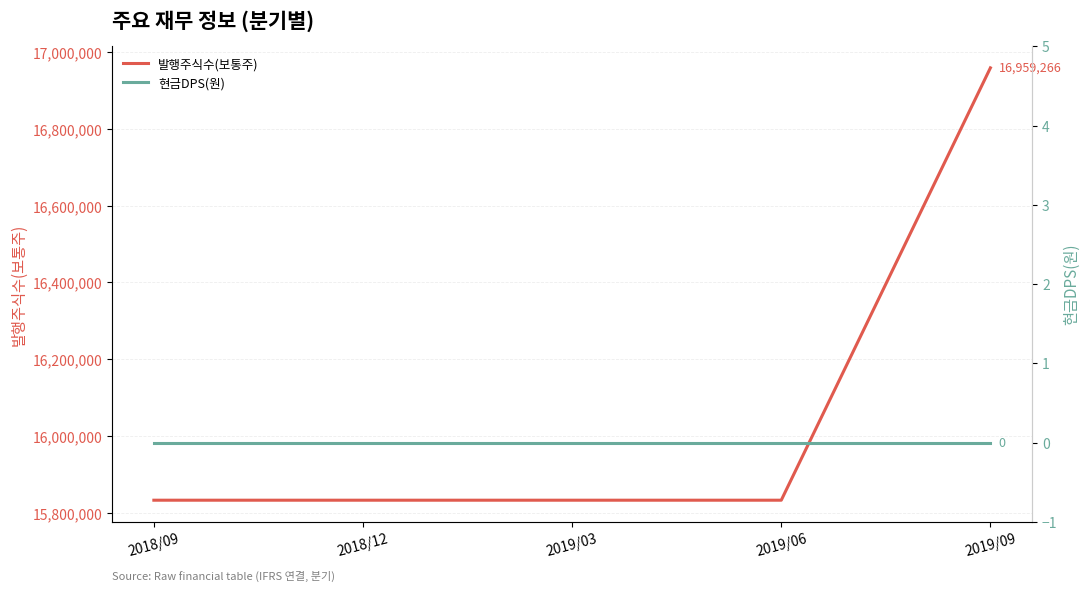

The value of 발행주식수(보통주) at 2018/12 is 15832549. True or false?

True